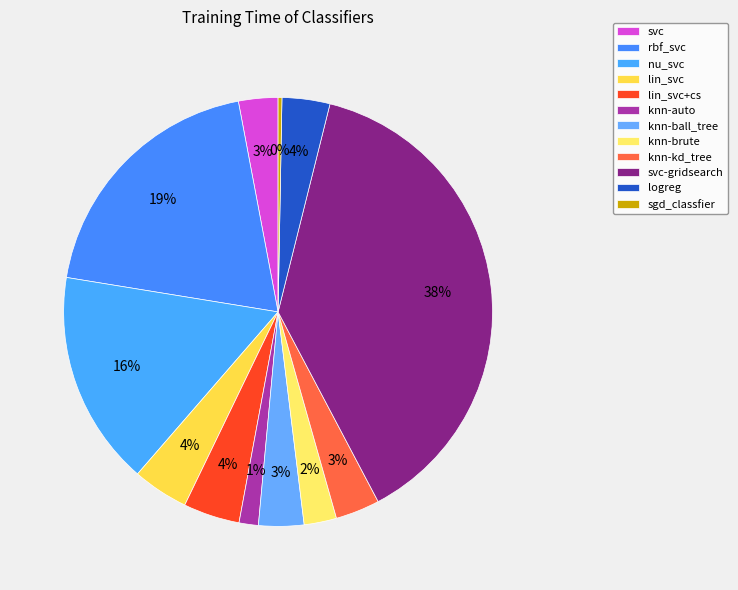

What is the largest slice in the pie chart?

svc-gridsearch